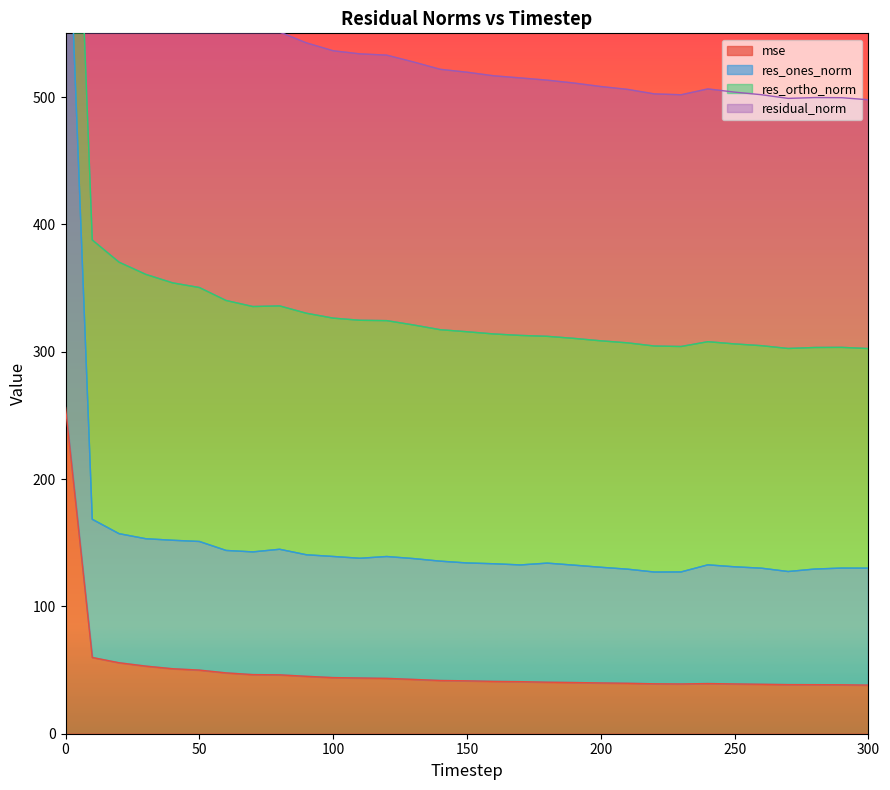

Which has a higher value, 140 or 300?

140